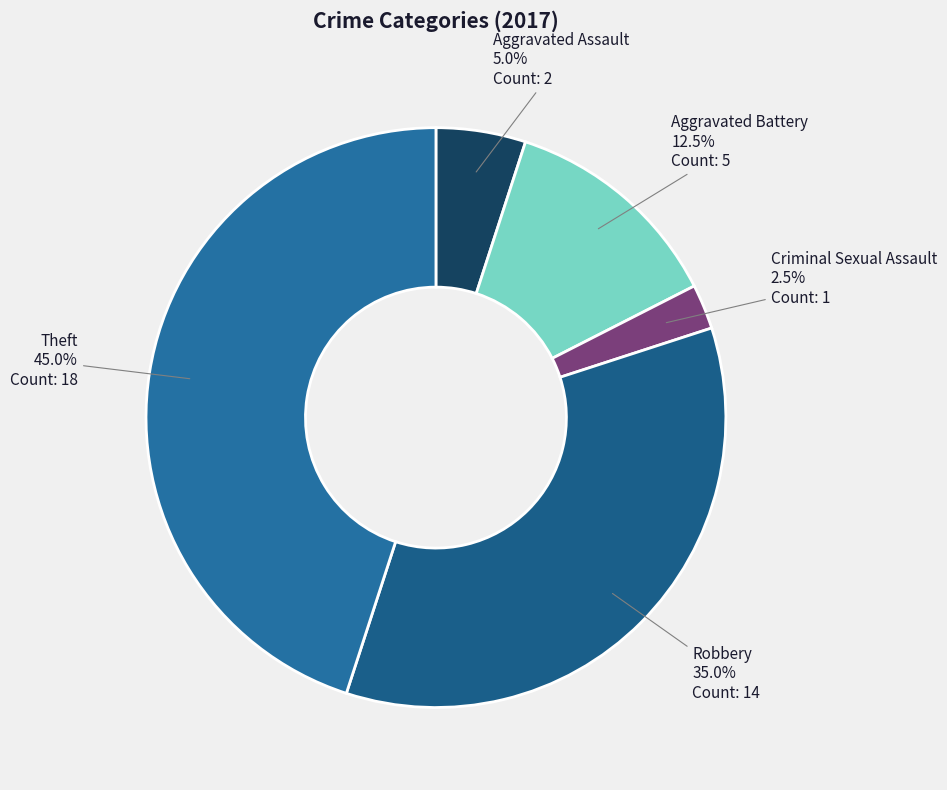

To the nearest percent, what is the difference between the largest and smallest slice percentages?

42%